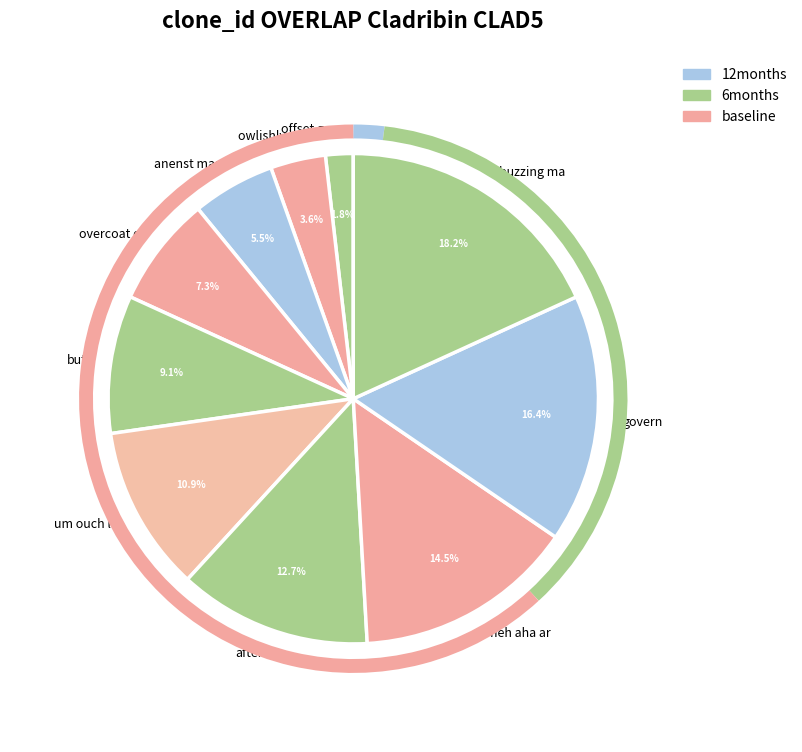

To the nearest percent, what portion does govern represent?

16%